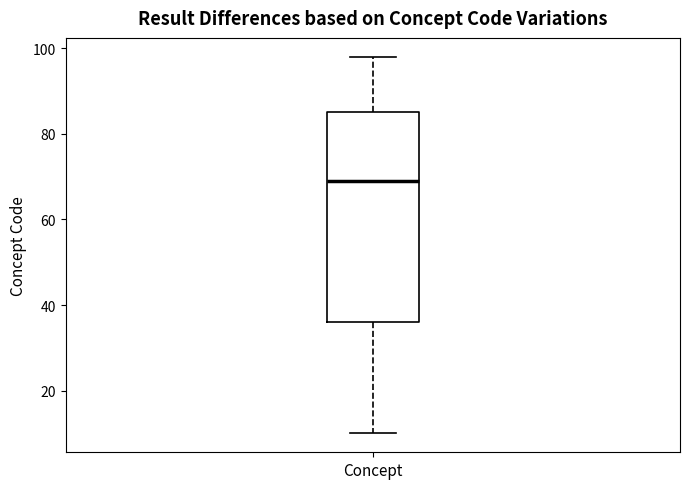

Read this box plot against the y-axis: the position of the median line, the range covered by the box, and the ends of both whiskers. The values are not printed on the chart, so give them approximately, as read against the axis.

median 70, box 36 to 86, whiskers 10 to 98